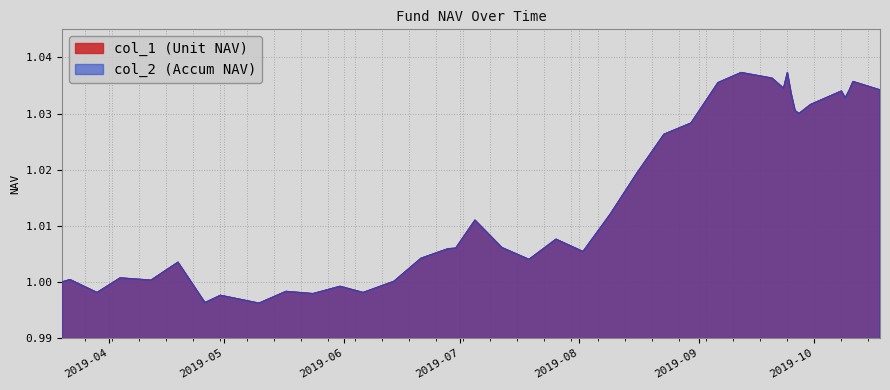

What position from the right is 2019-06-14?

27